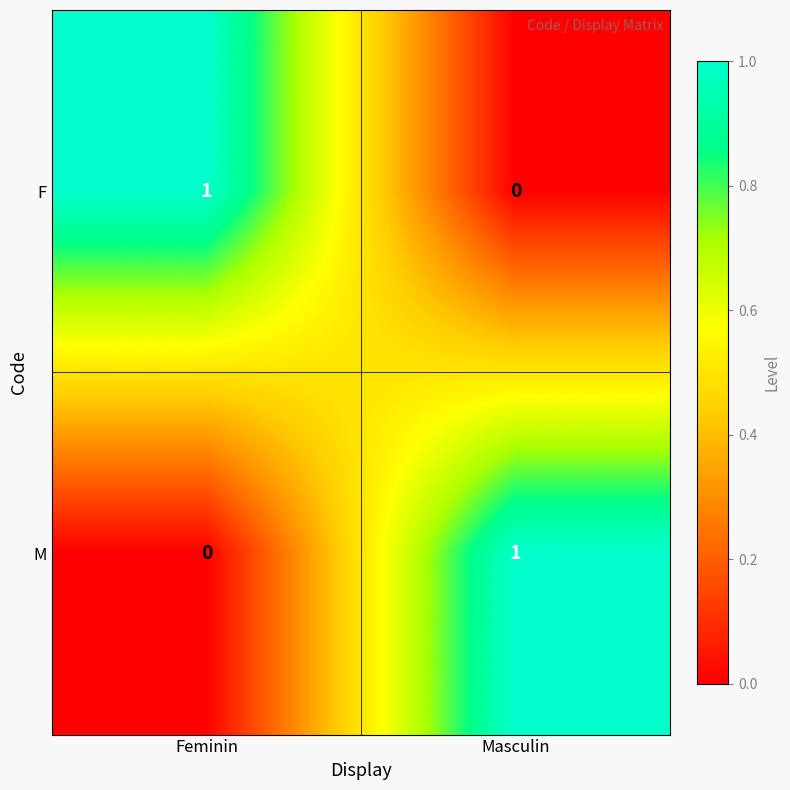

How many series are shown in this chart?

2